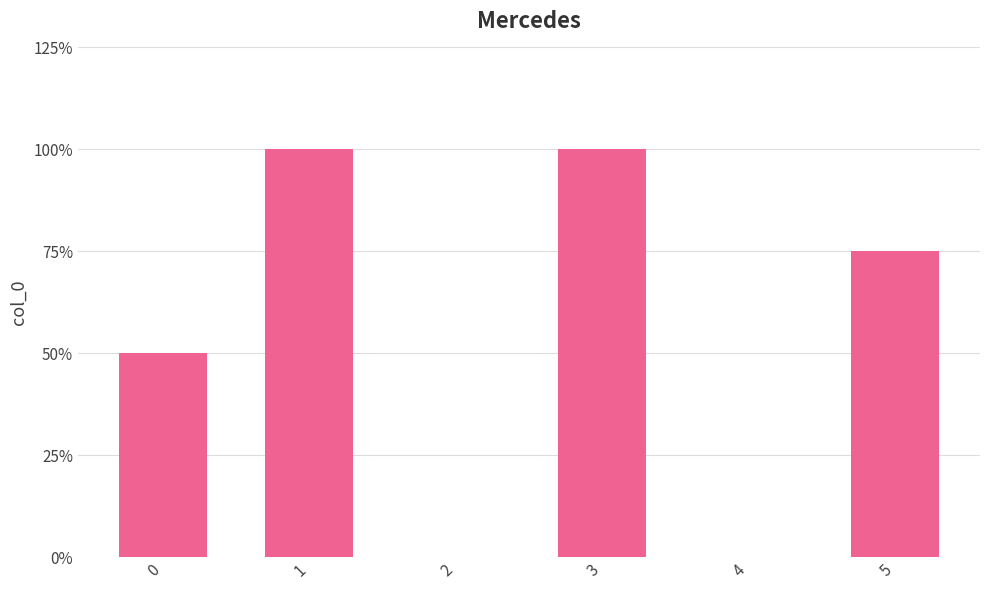

Are the bars horizontal?

No